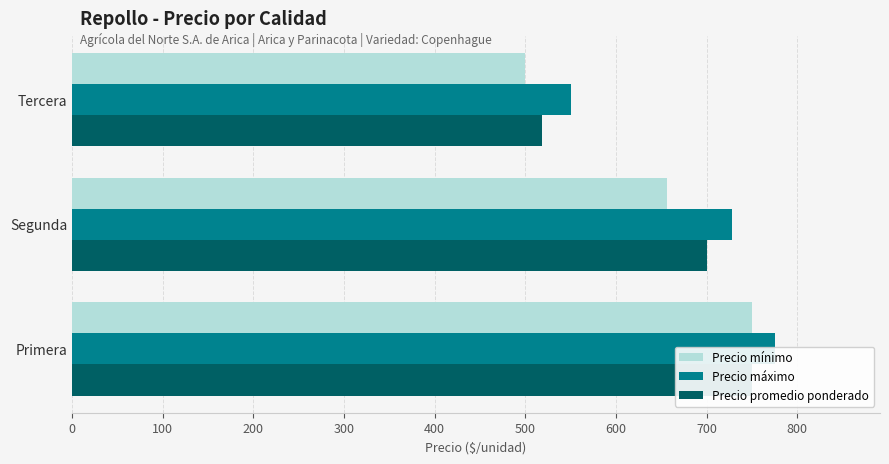

What is the spread (max minus min) of values at 200?

50